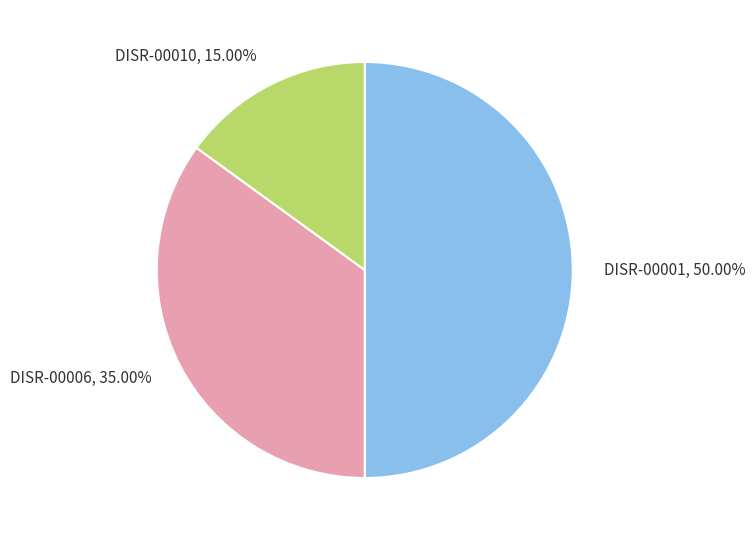

Is the sum of DISR-00001, 50.00% and DISR-00006, 35.00% greater than half?

Yes